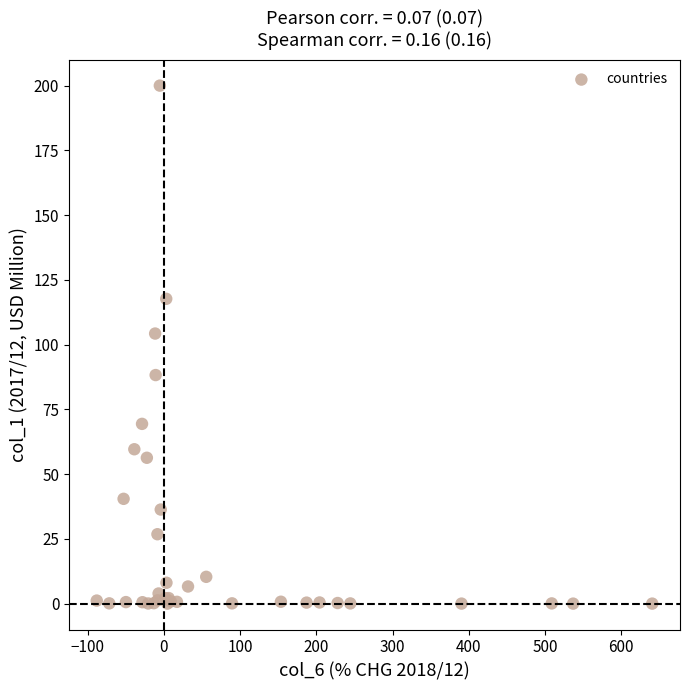

What Y value in the scatter plot is closest to 100?

104.3